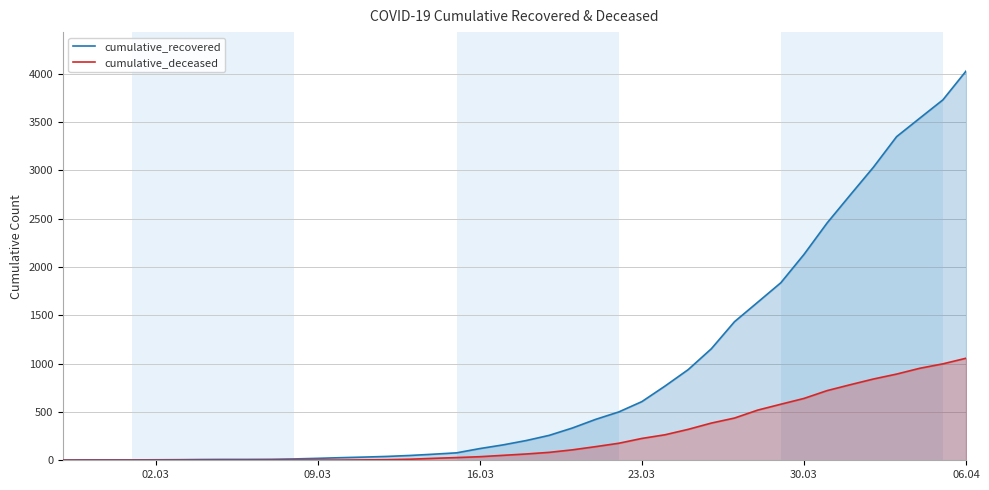

What is the maximum value for cumulative_recovered?

4028